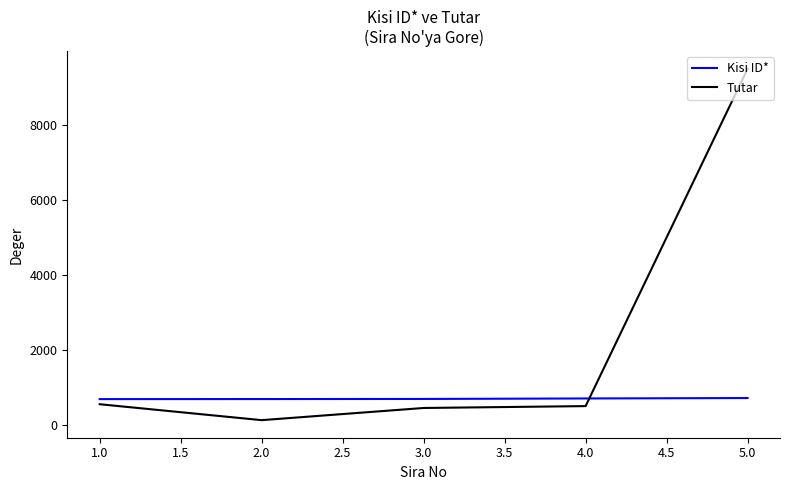

The value of Kisi ID* at 2.0 is 688. True or false?

True